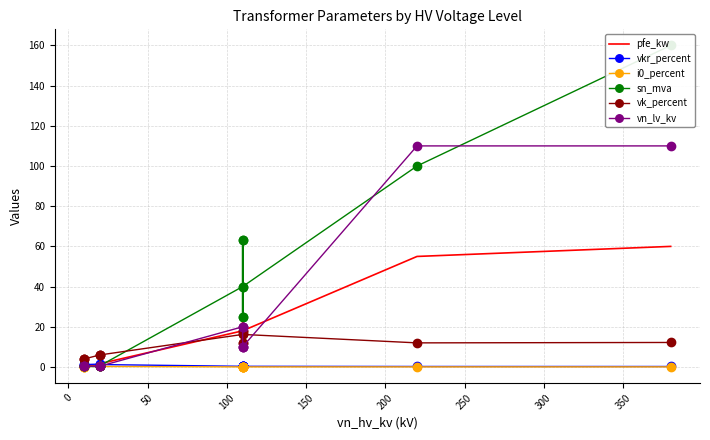

Which series has the largest total across all categories?

sn_mva